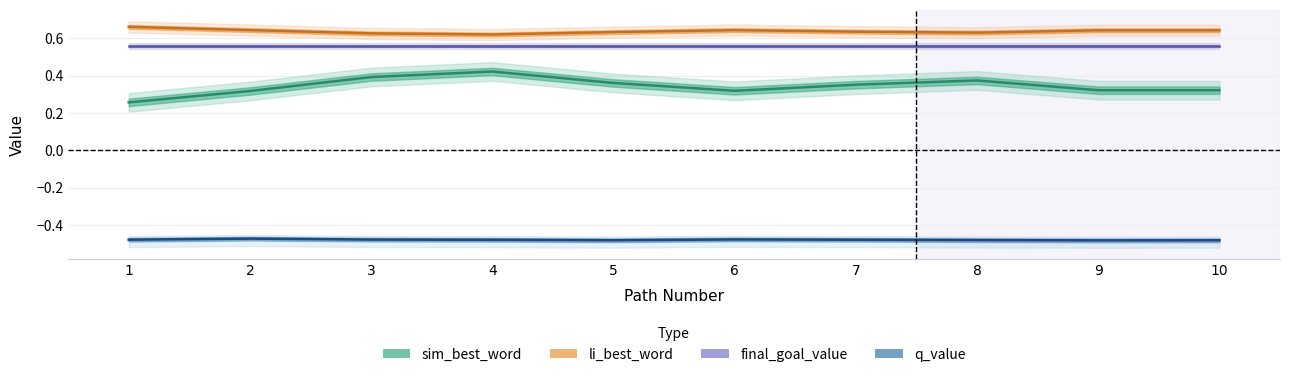

Does the chart display data point markers on the line(s)?

No